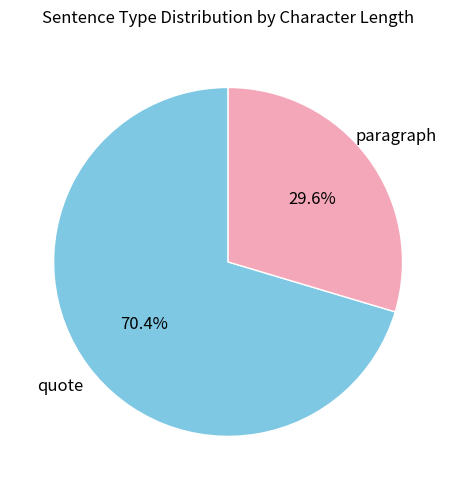

What percentage is NOT represented by quote?

29.6%